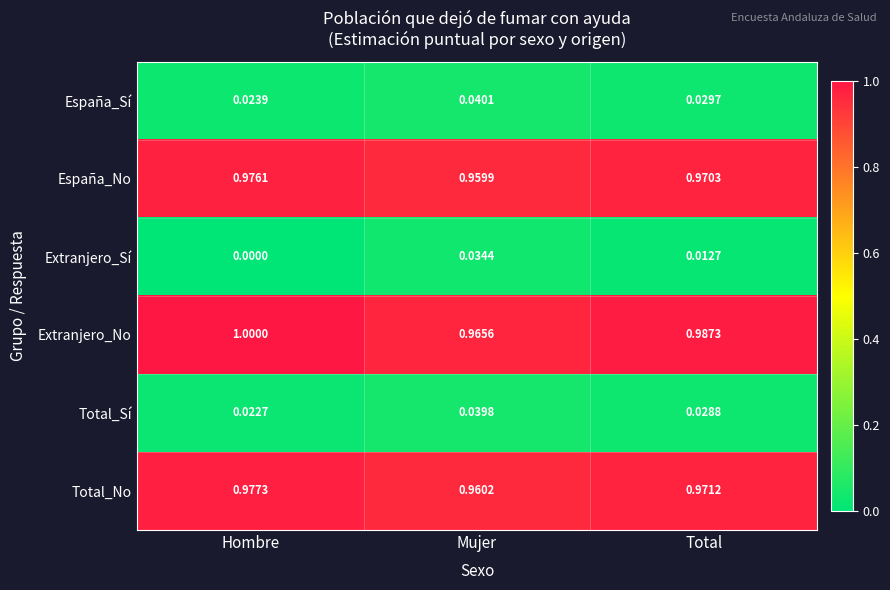

At which label does Total_No reach its peak?

Hombre